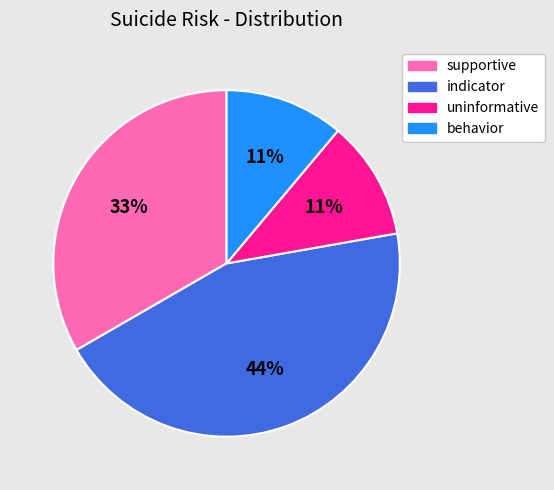

The behavior slice represents 11% of the pie. True or false?

True